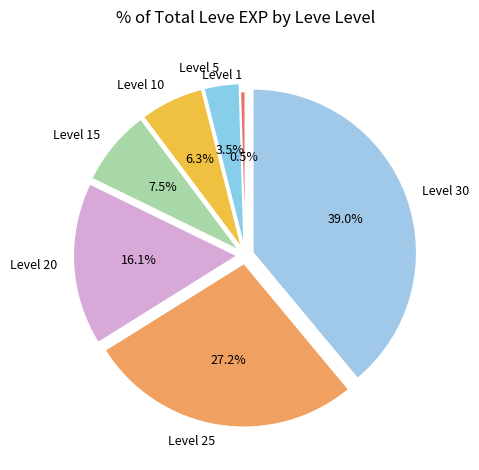

Does Level 1 account for over 50% of the chart?

No